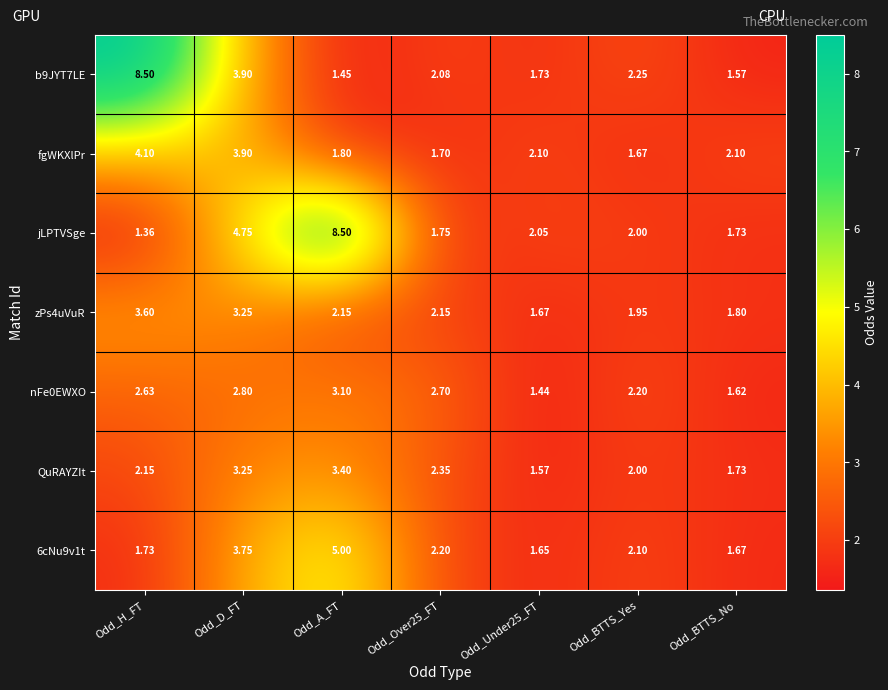

Is the value of nFe0EWXO at Odd_BTTS_No greater than the value of 6cNu9v1t at Odd_BTTS_No?

No